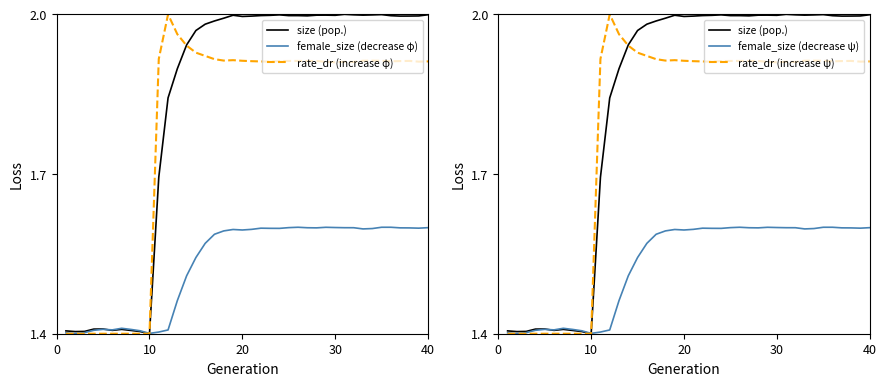

What is the difference between the maximum and minimum values in the female_size (decrease ψ) series?

0.2